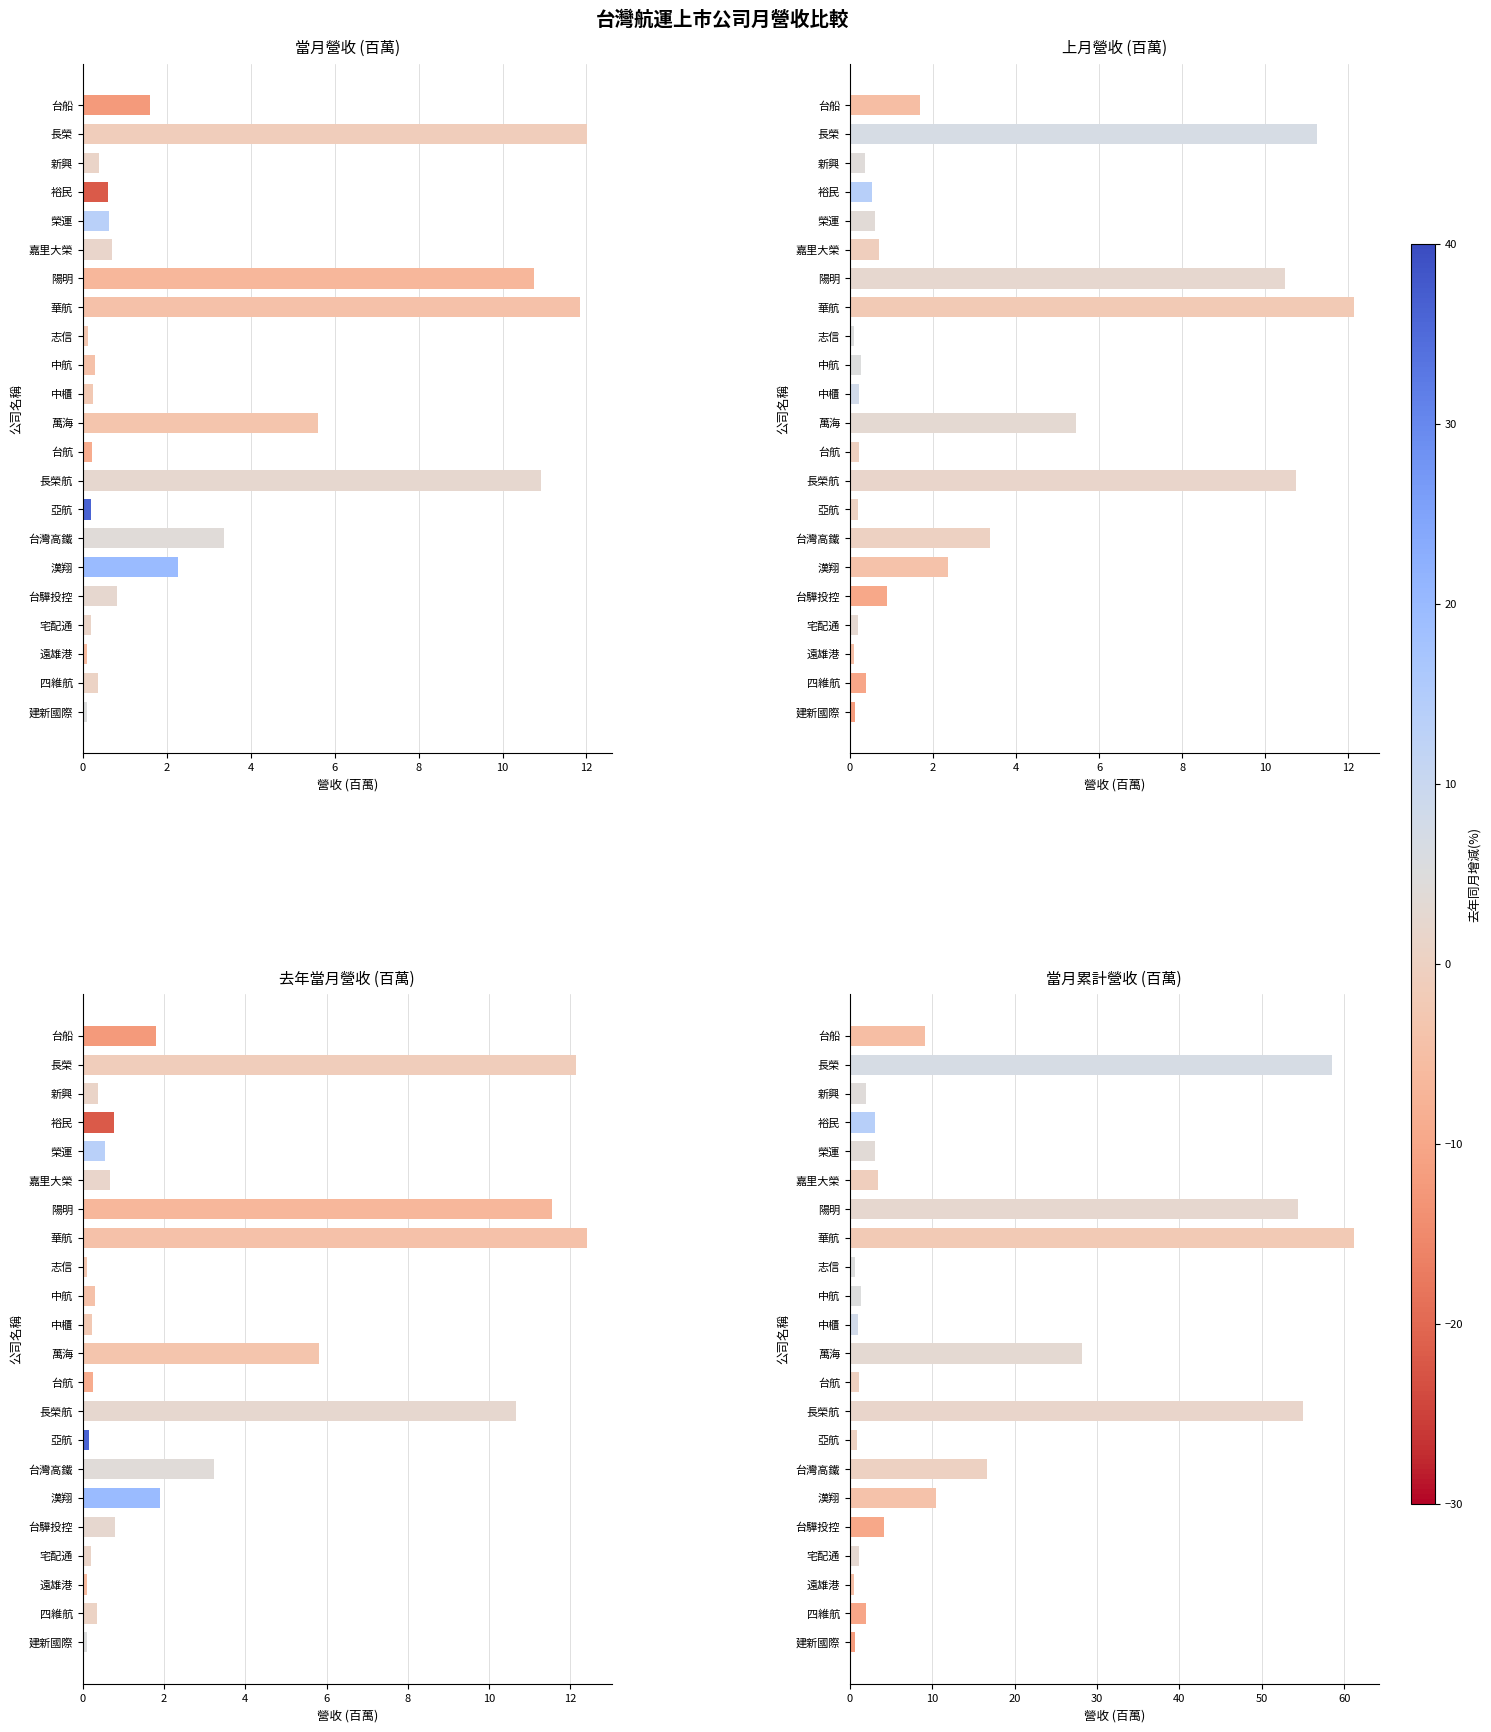

List the series in order of their peak value, lowest first.

當月營收 (百萬), 上月營收 (百萬), 去年當月營收 (百萬), 當月累計營收 (百萬)